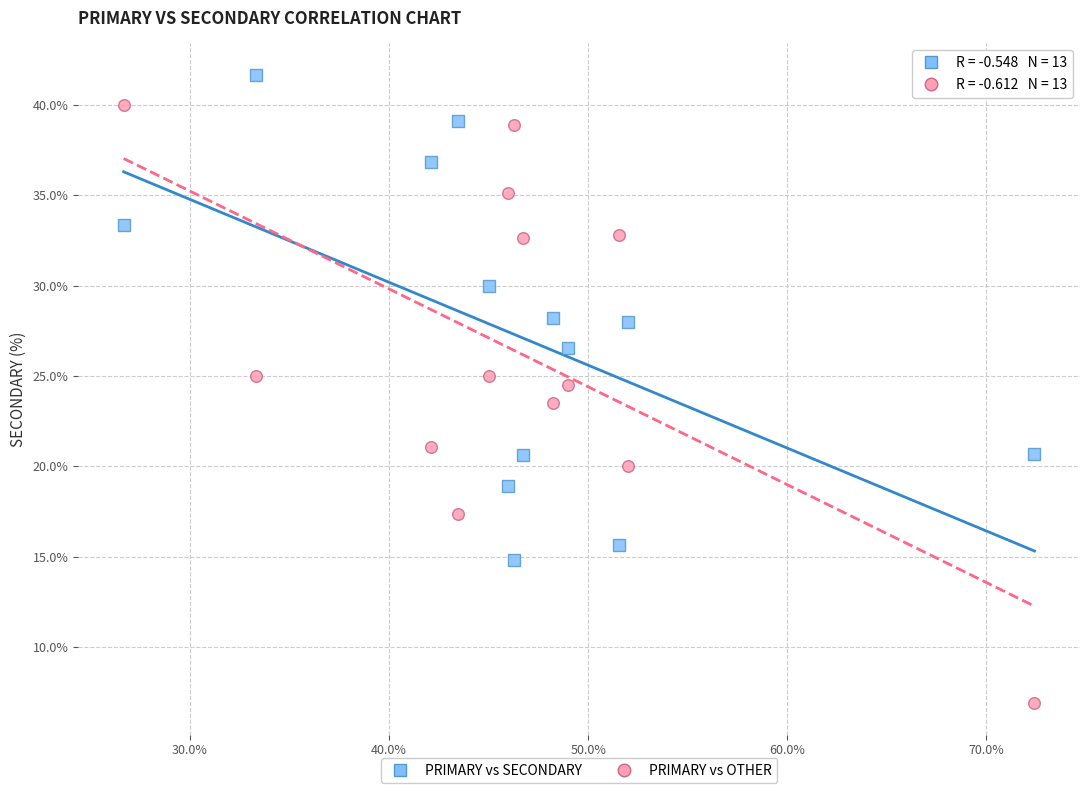

What are all the series names shown in the legend?

PRIMARY vs SECONDARY, PRIMARY vs OTHER